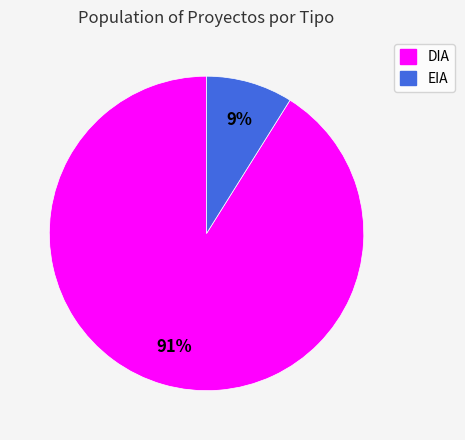

Which category has the smallest portion of the pie?

EIA